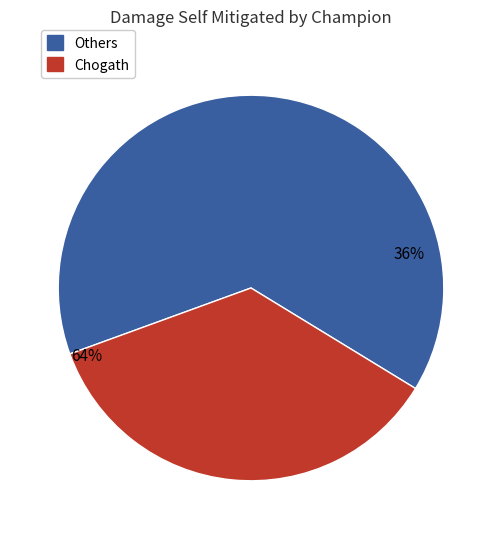

Does Viego account for over 50% of the chart?

No